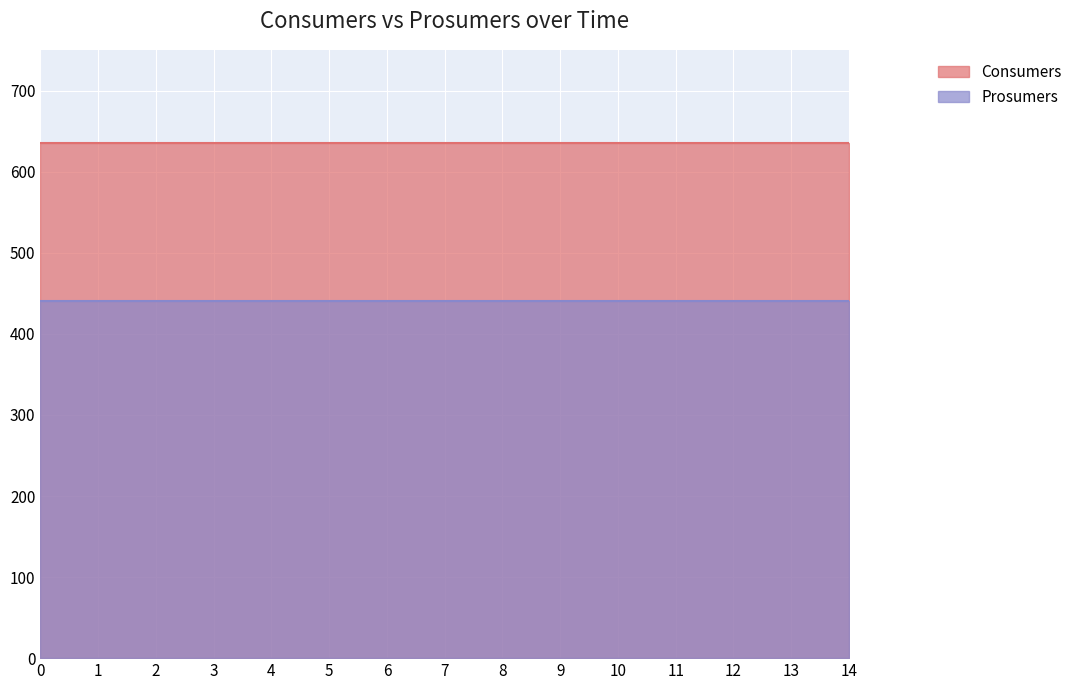

True or false: Prosumers and Consumers cross at least once.

False